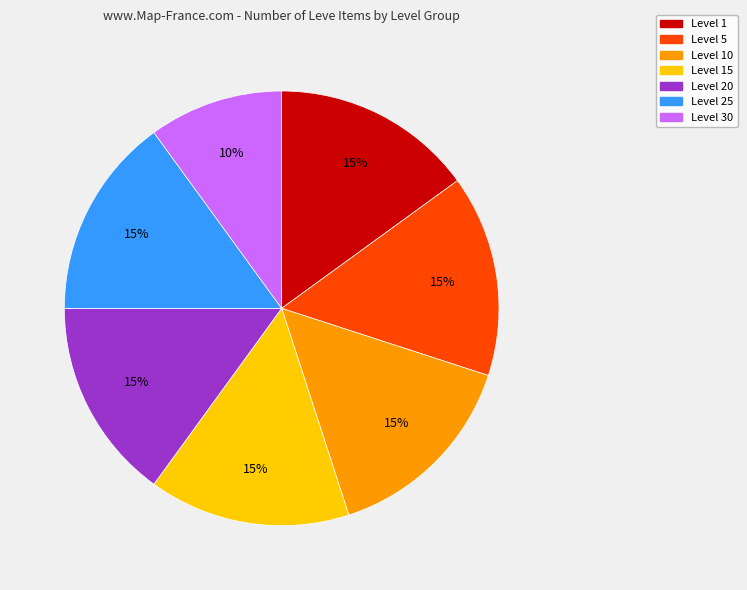

To the nearest percent, what is the difference between the largest and smallest slice percentages?

5%